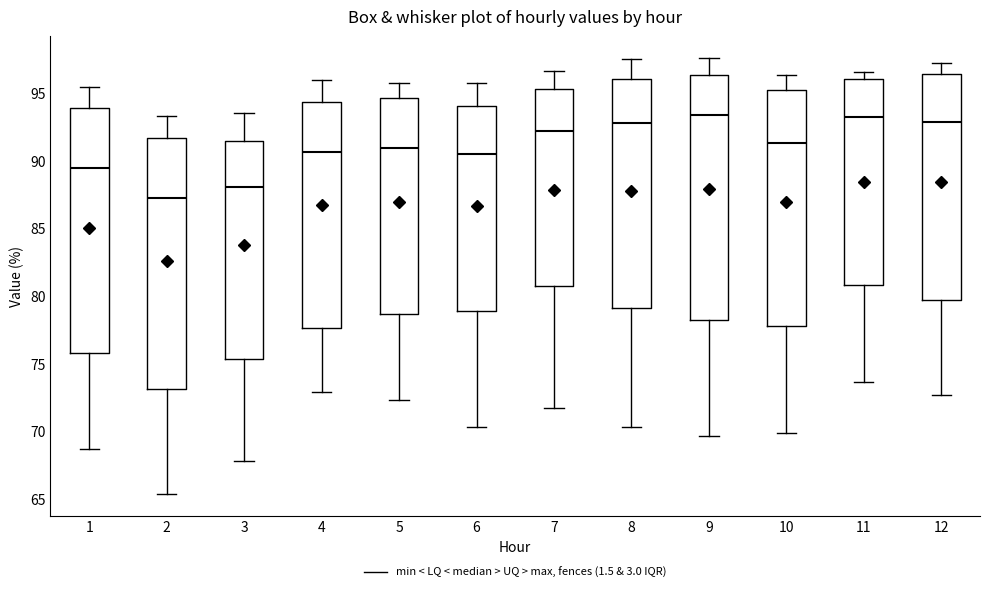

Reading left to right, read every box against the y-axis: the position of its median line, the range the box covers, and the ends of its whiskers. The values are not printed on the chart, so give them approximately, as read against the axis.

1: median 89.5, box 76.0 to 94.0, whiskers 68.5 to 95.5
2: median 87.0, box 73.0 to 91.5, whiskers 65.5 to 93.5
3: median 88.0, box 75.5 to 91.5, whiskers 68.0 to 93.5
4: median 90.5, box 77.5 to 94.5, whiskers 73.0 to 96.0
5: median 91.0, box 78.5 to 94.5, whiskers 72.5 to 95.5
6: median 90.5, box 79.0 to 94.0, whiskers 70.5 to 95.5
7: median 92.0, box 80.5 to 95.5, whiskers 71.5 to 96.5
8: median 93.0, box 79.0 to 96.0, whiskers 70.5 to 97.5
9: median 93.5, box 78.0 to 96.5, whiskers 69.5 to 97.5
10: median 91.5, box 78.0 to 95.0, whiskers 70.0 to 96.5
11: median 93.0, box 81.0 to 96.0, whiskers 73.5 to 96.5
12: median 93.0, box 79.5 to 96.5, whiskers 72.5 to 97.0